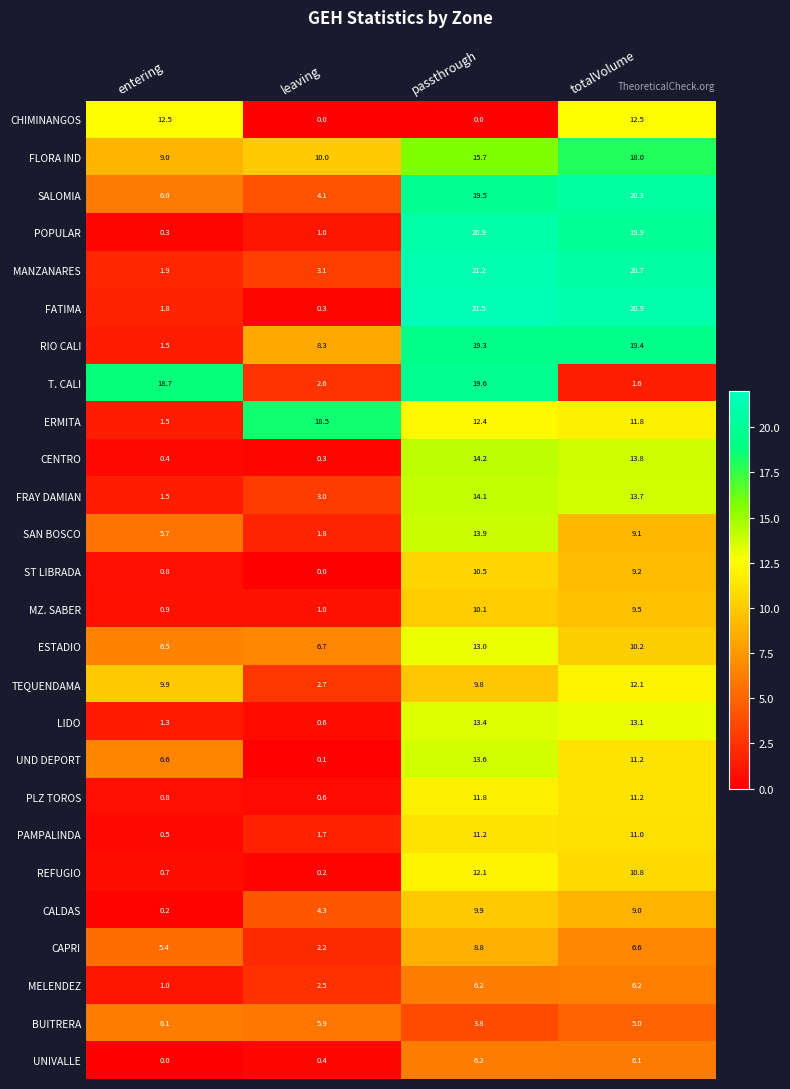

What is the difference between the second highest and minimum values in the RIO CALI series?

17.8